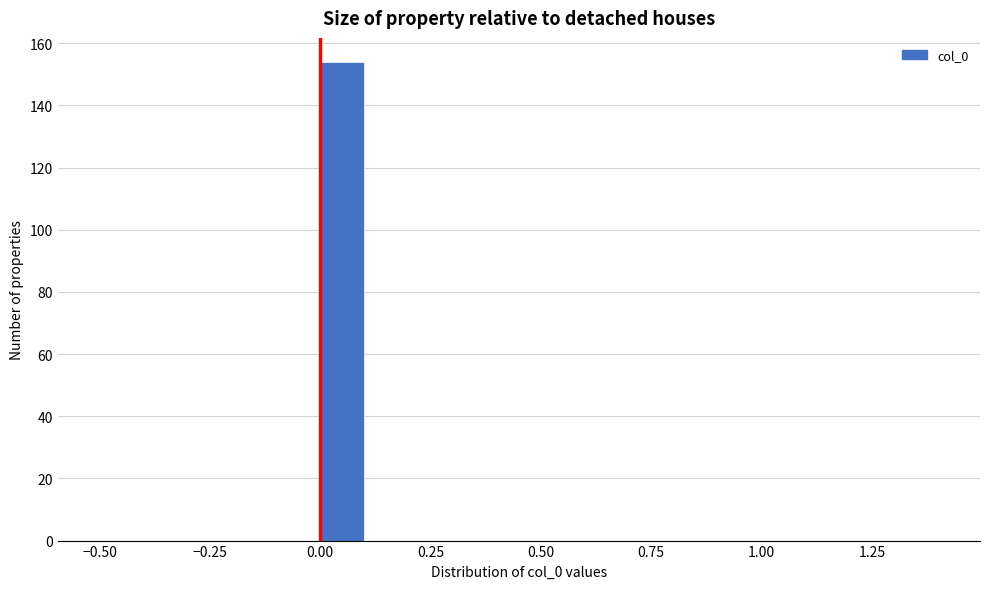

Read against the x-axis, roughly where is the centre of the tallest bar?

0.05